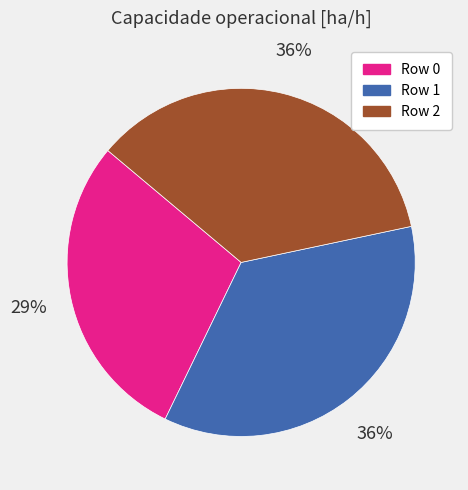

Approximately how many times larger is the value at Row 2 compared to Row 0?

1.2